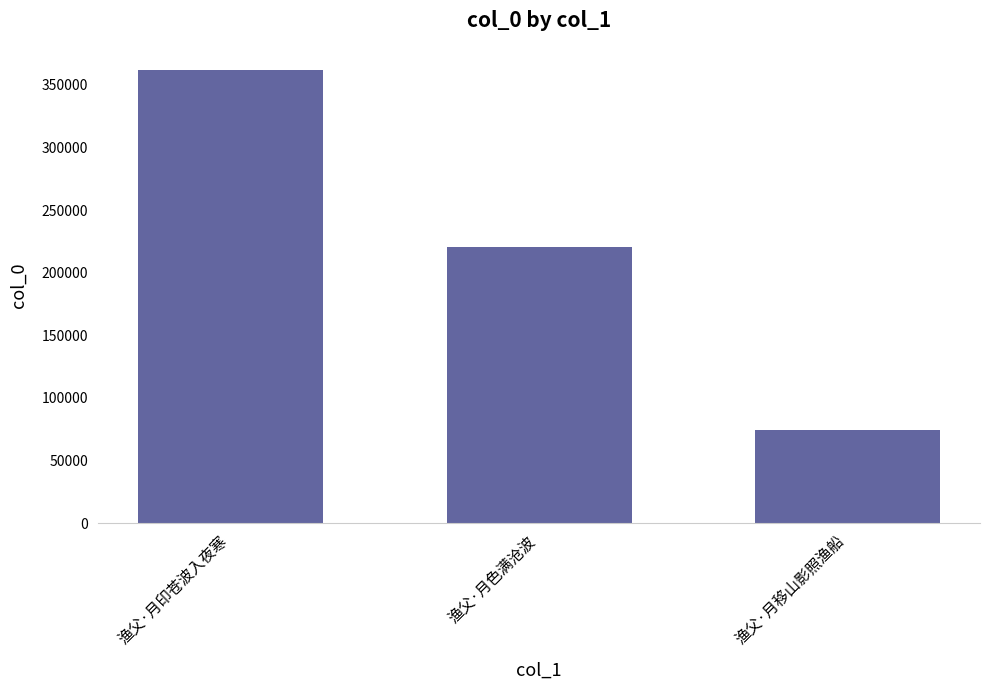

What is the label of the 3rd bar from the left?

渔父·月移山影照渔船